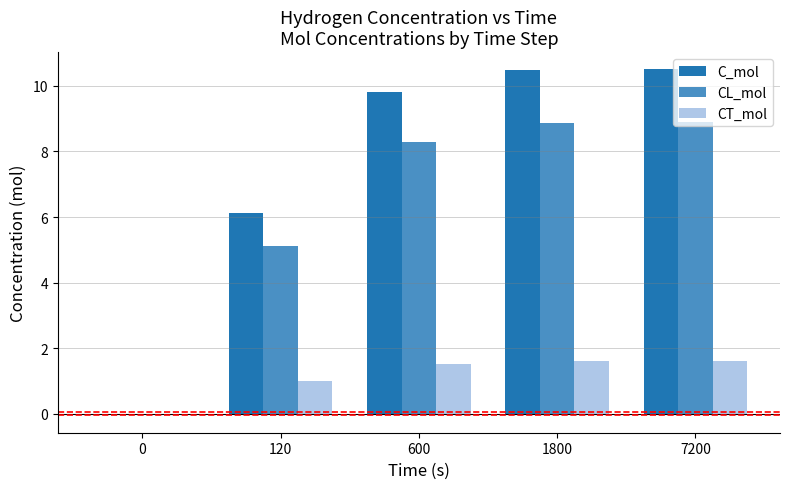

What value does the CL_mol series have at 120?

5.1